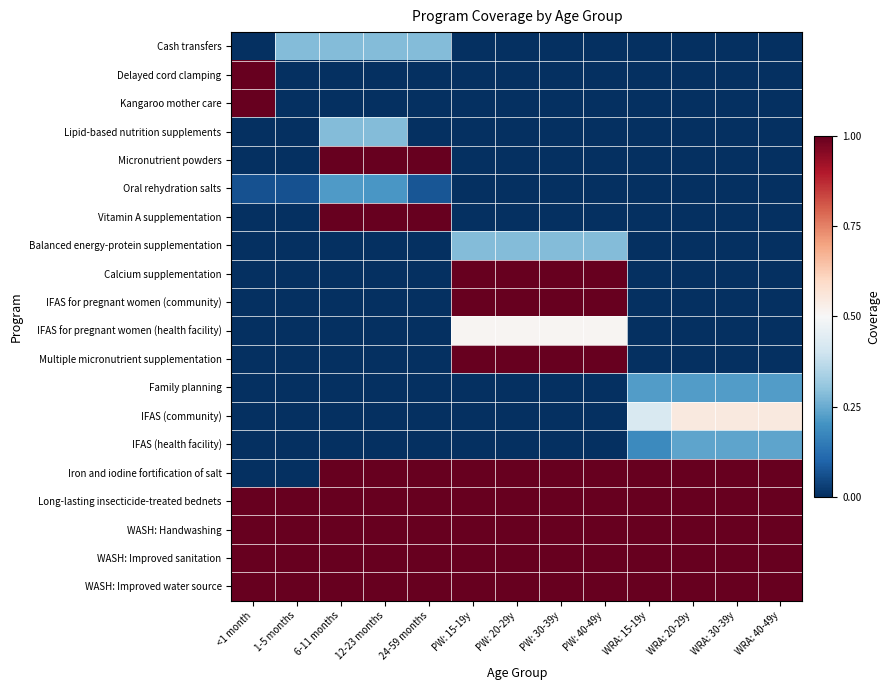

Between PW: 20-29y and WRA: 15-19y, which series saw the biggest shift?

Calcium supplementation